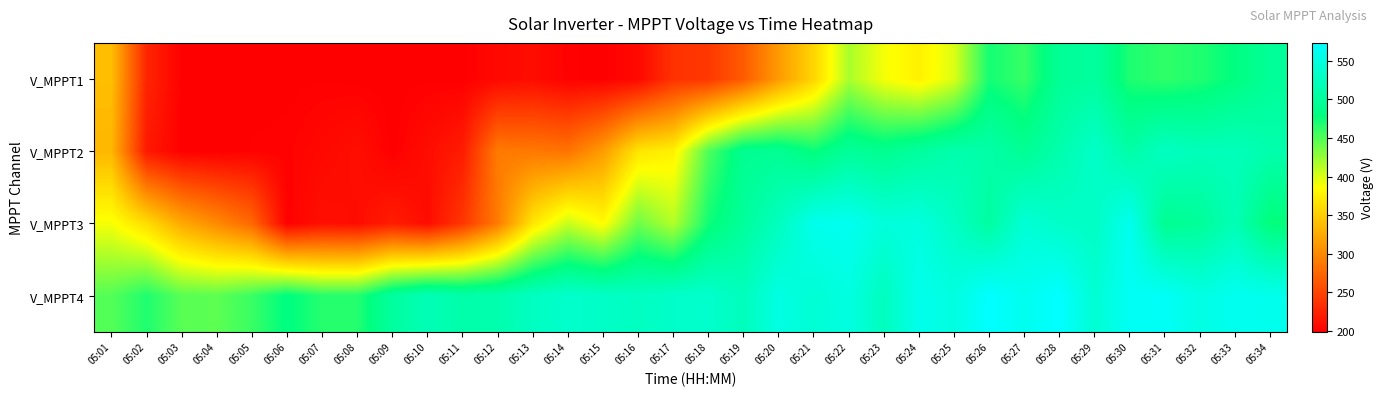

Count the number of data series in this chart.

4